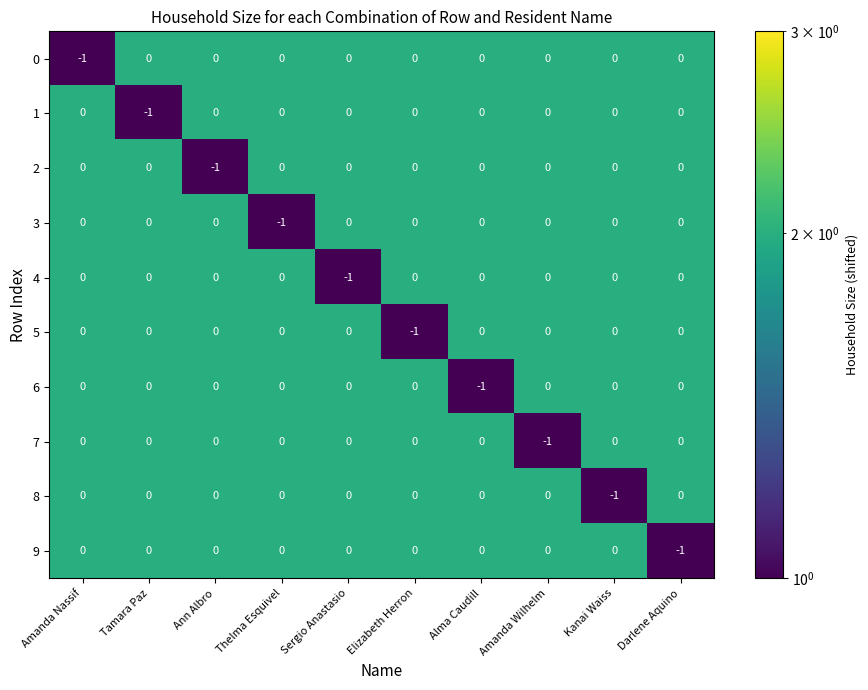

How many values in 0 are below zero?

1